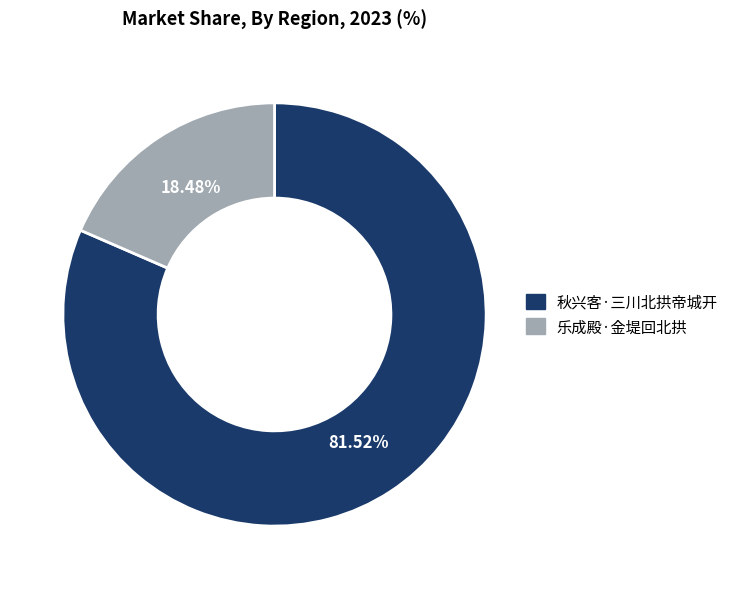

To the nearest percent, what is the average slice percentage?

50%